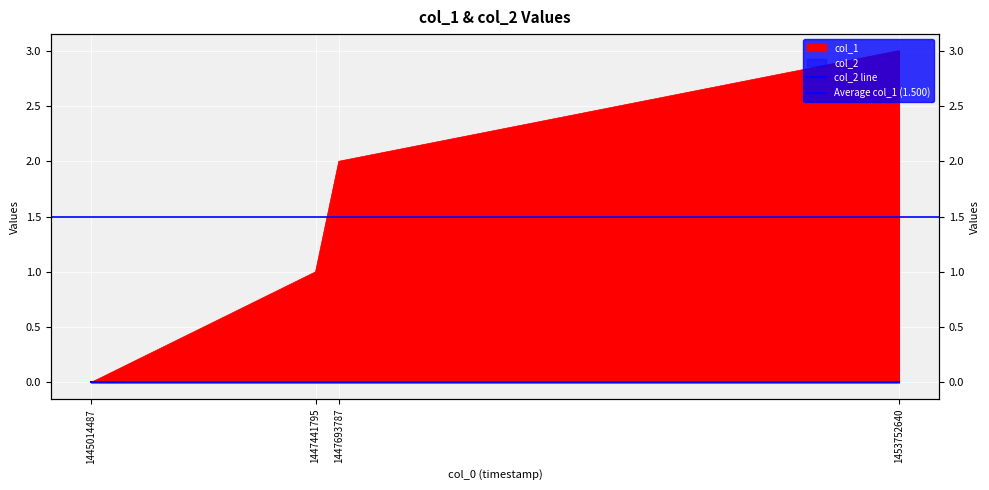

Reading left to right, extract all data points from this chart.

0	1	2	3